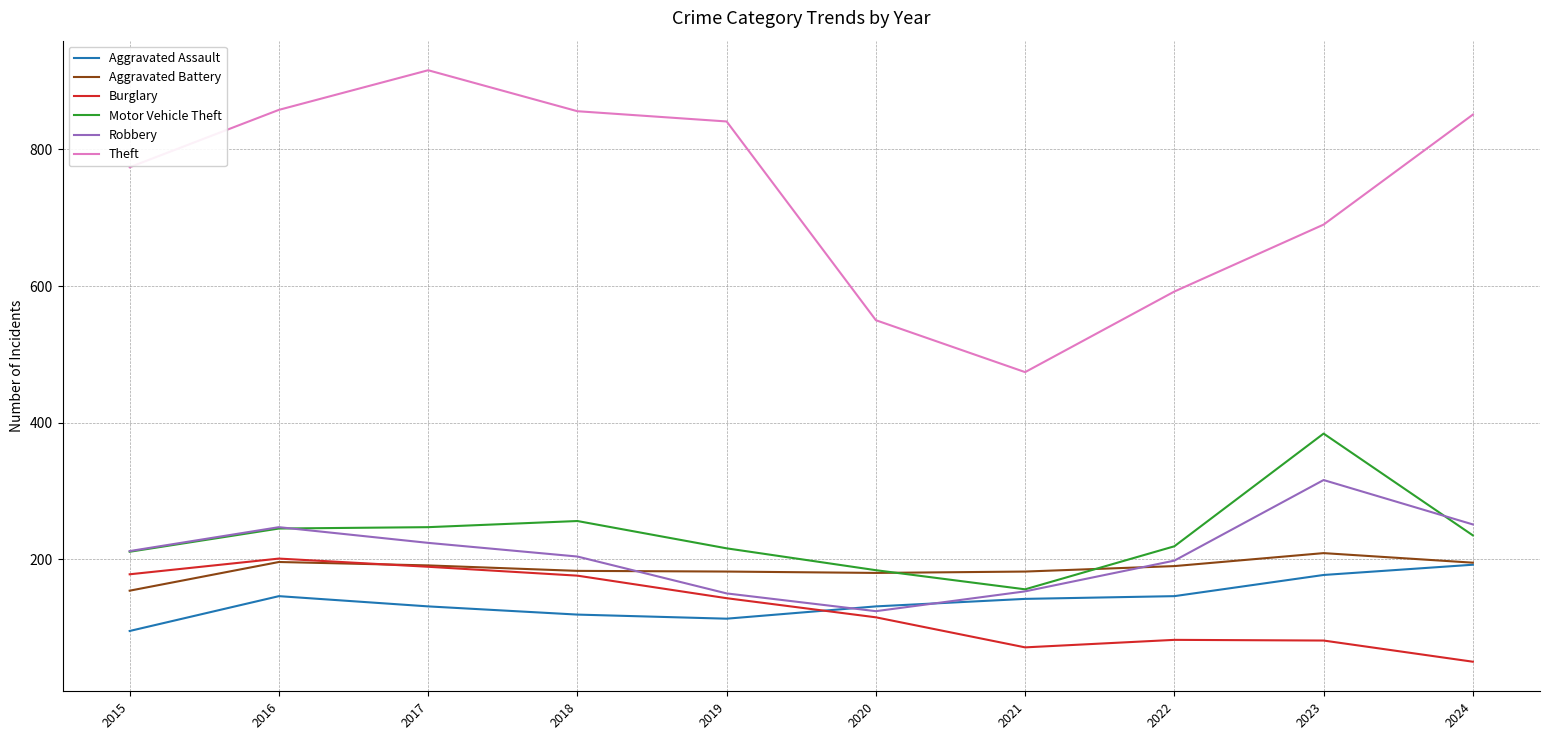

Which label corresponds to the smallest value in the chart?

2024